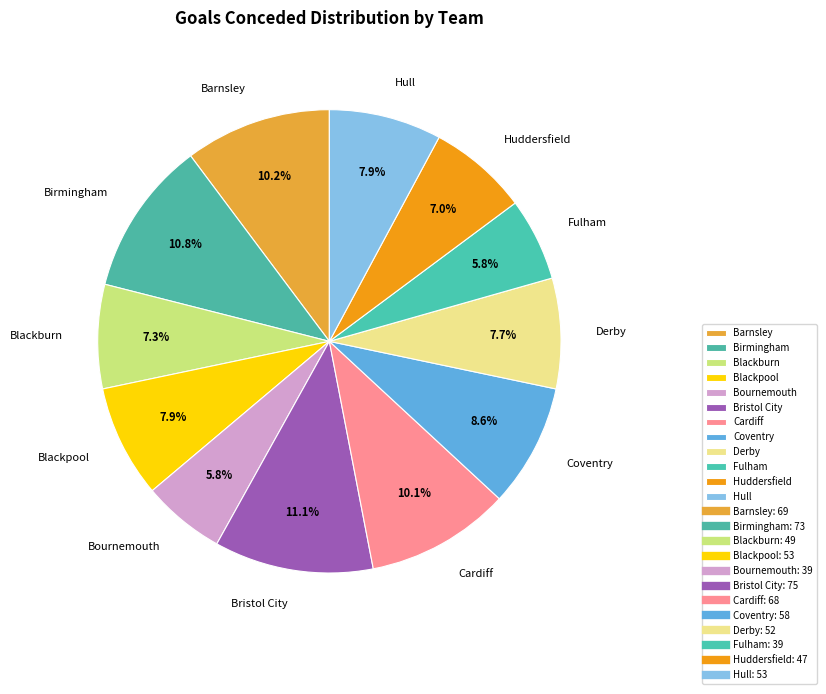

To the nearest percent, what is the difference between the Blackburn and Blackpool slice percentages?

1%